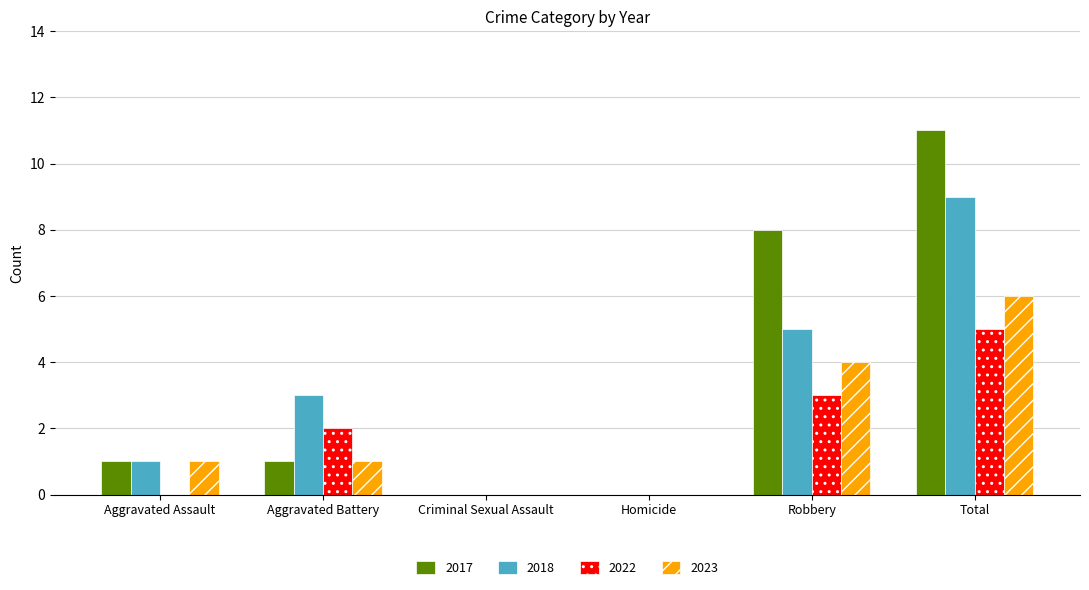

Between Aggravated Assault and Total, which series saw the biggest shift?

2017